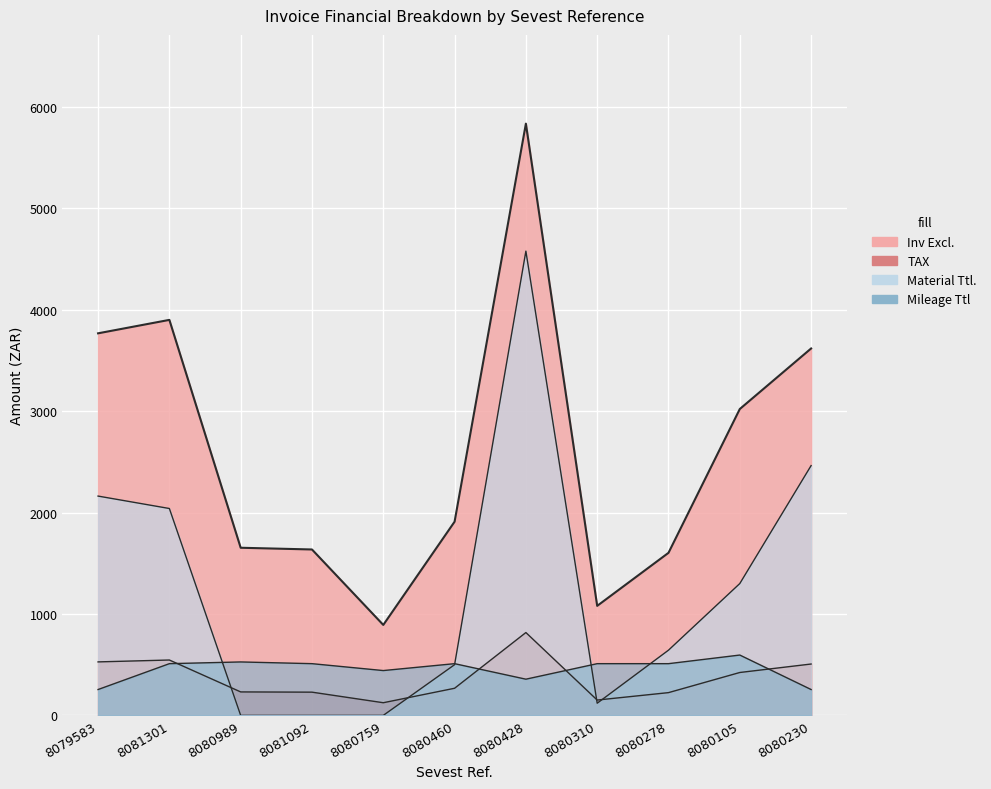

The Inv Excl. series shows 1091.4 at 8080460. True or false?

False